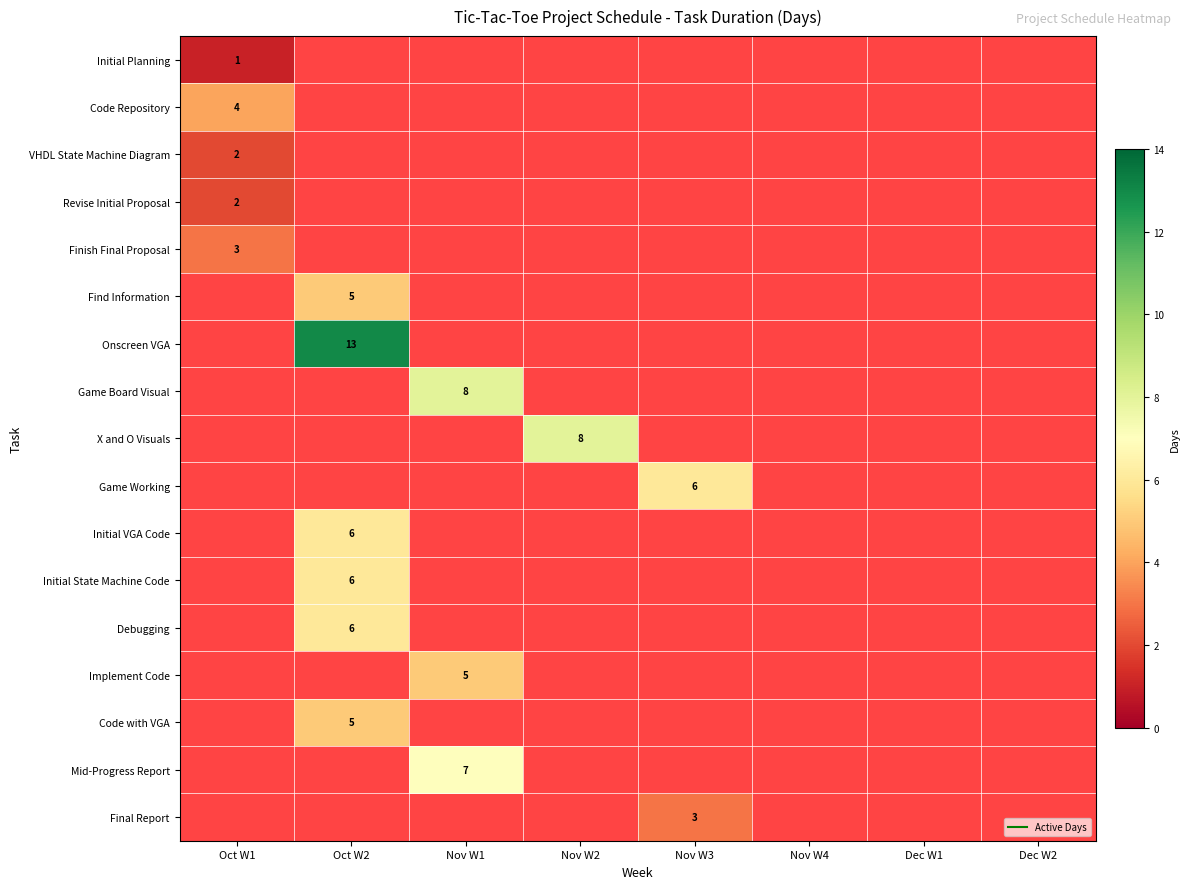

What is the spread (max minus min) of values at Nov W1?

8